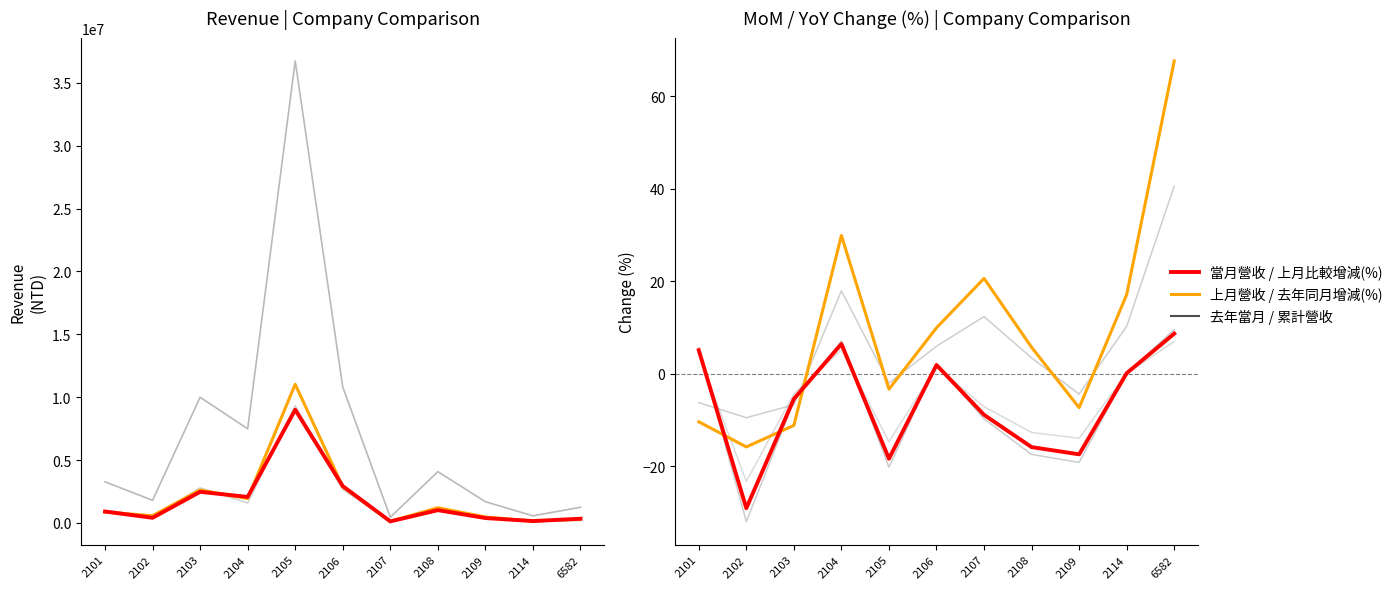

Is it true that 上月比較增減(%) equals -4.0 at 2105?

False